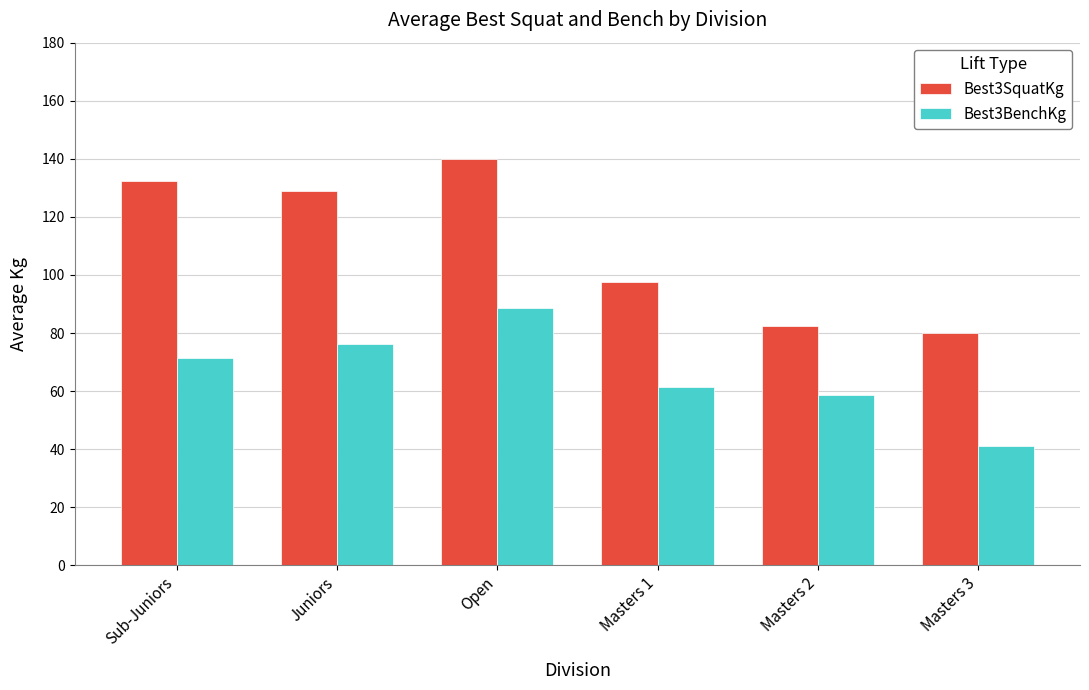

How many data points does each series have?

6